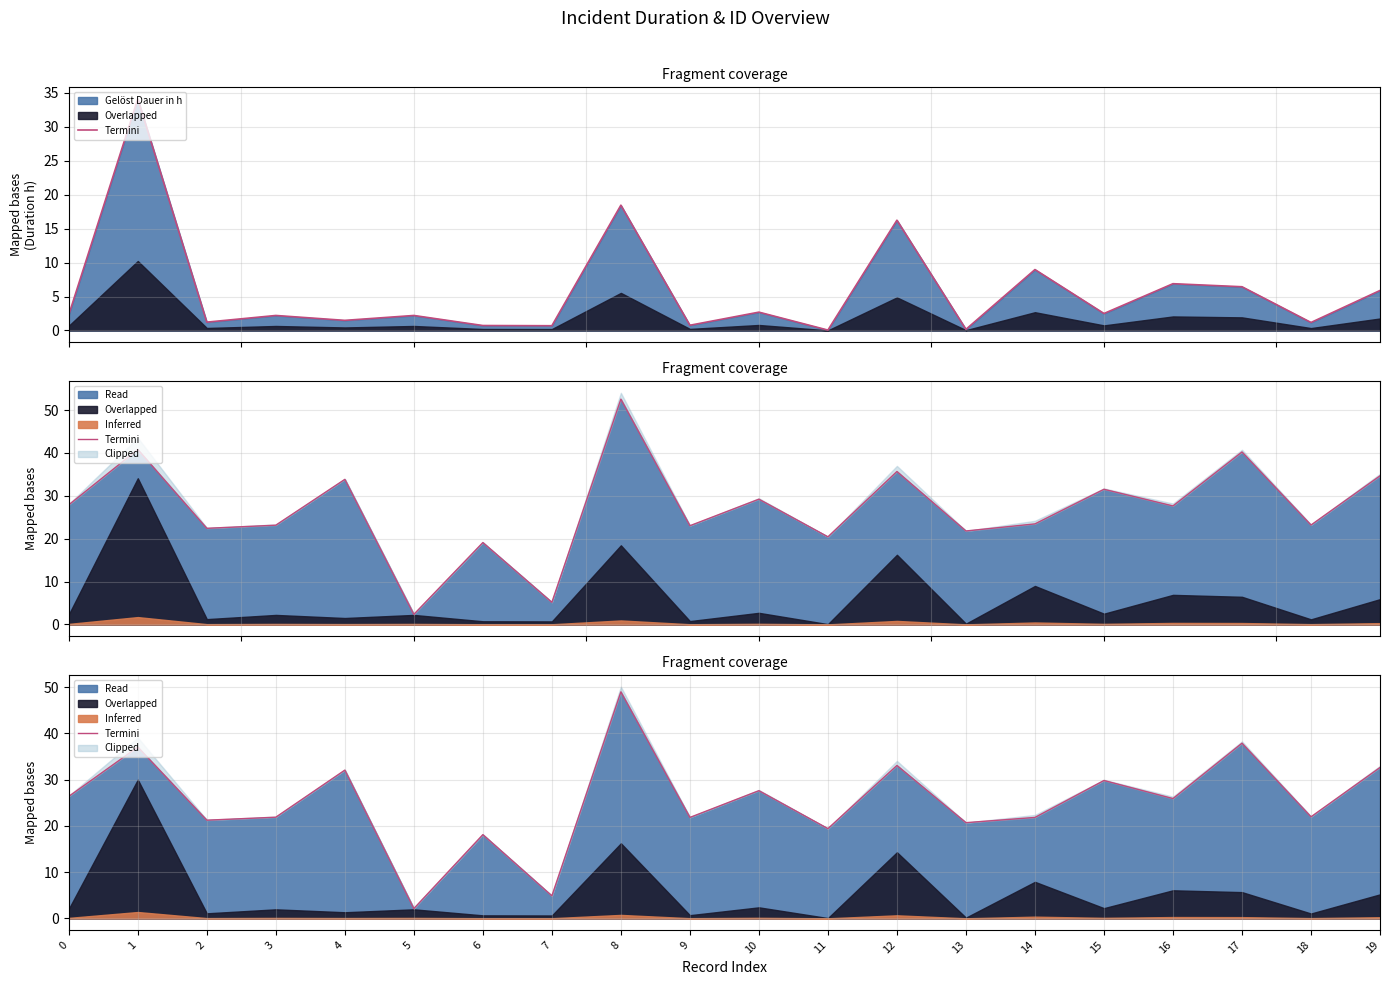

What is the ratio of the value at 11 to the value at 19?

0.6